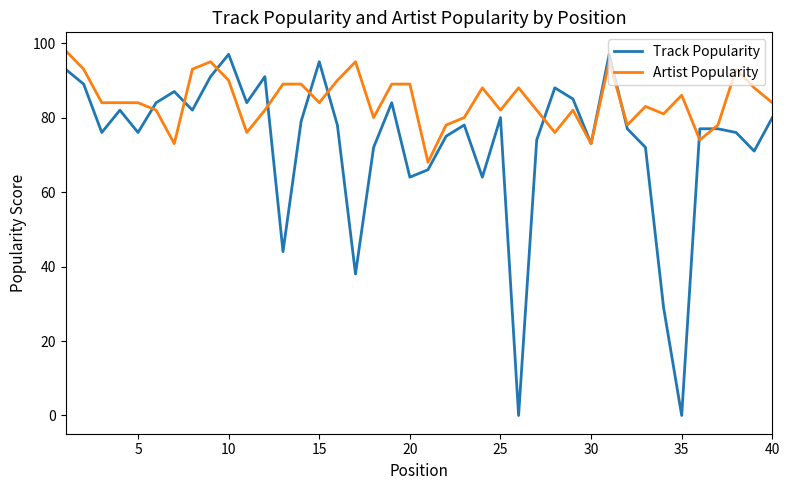

What is the difference between the maximum and minimum values in the Track Popularity series?

97